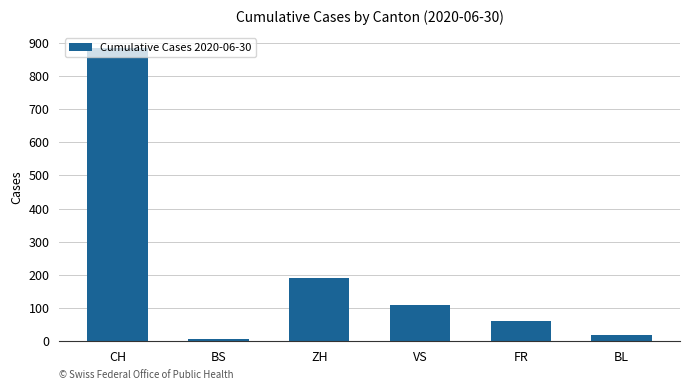

True or false: the data shows 886 at CH.

True